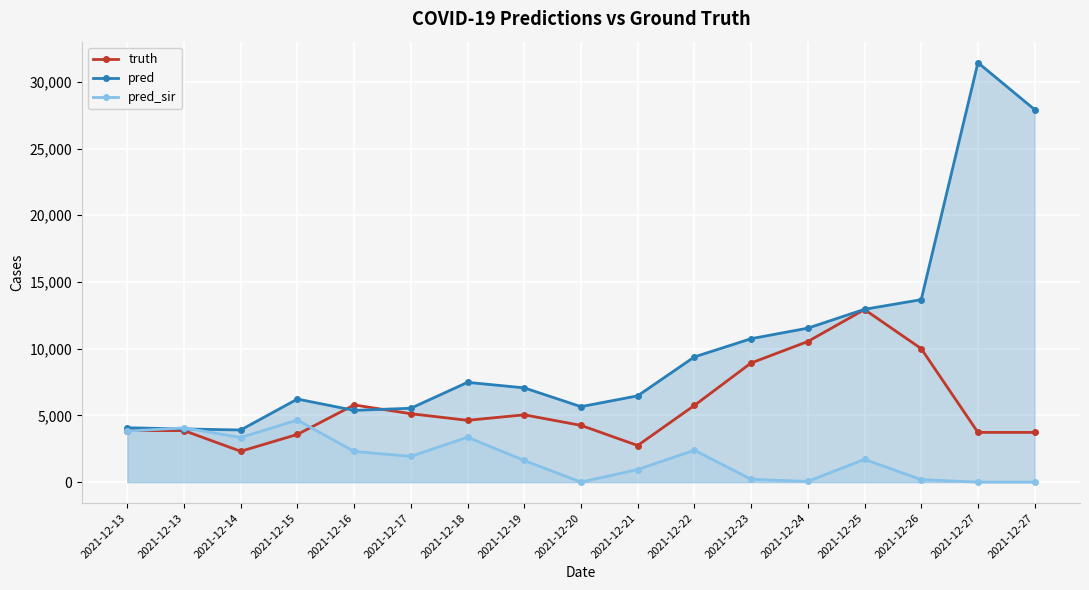

What is the average value of the truth series?

5693.9